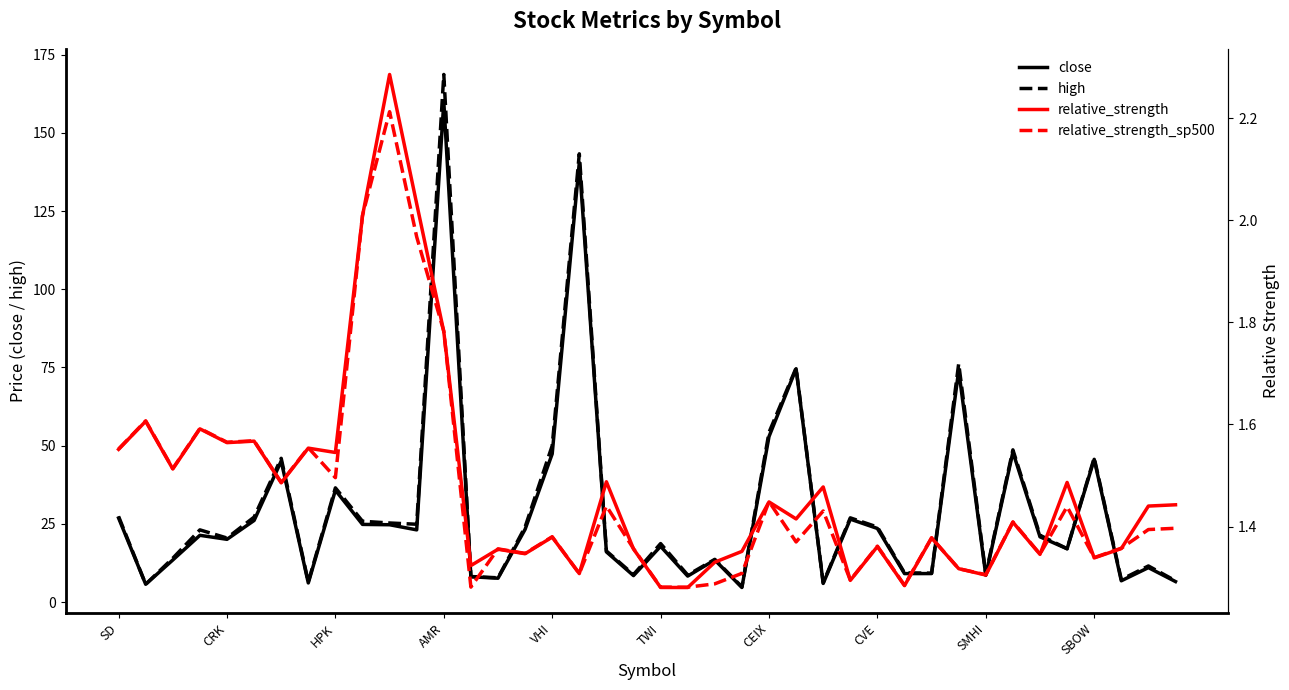

How many lines are shown in the chart?

4